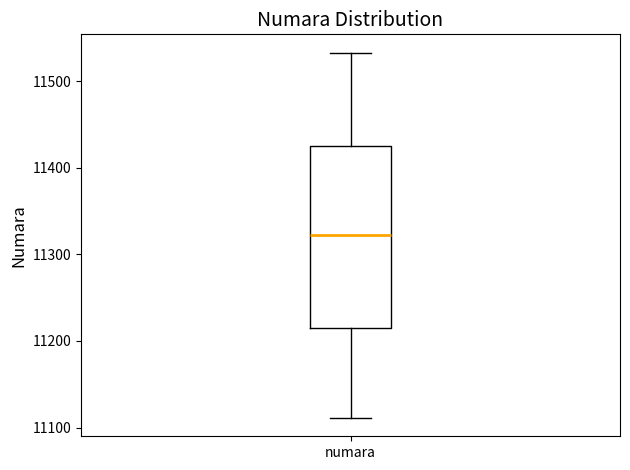

Read this box plot against the y-axis: the position of the median line, the range covered by the box, and the ends of both whiskers. The values are not printed on the chart, so give them approximately, as read against the axis.

median 11320, box 11210 to 11430, whiskers 11110 to 11530